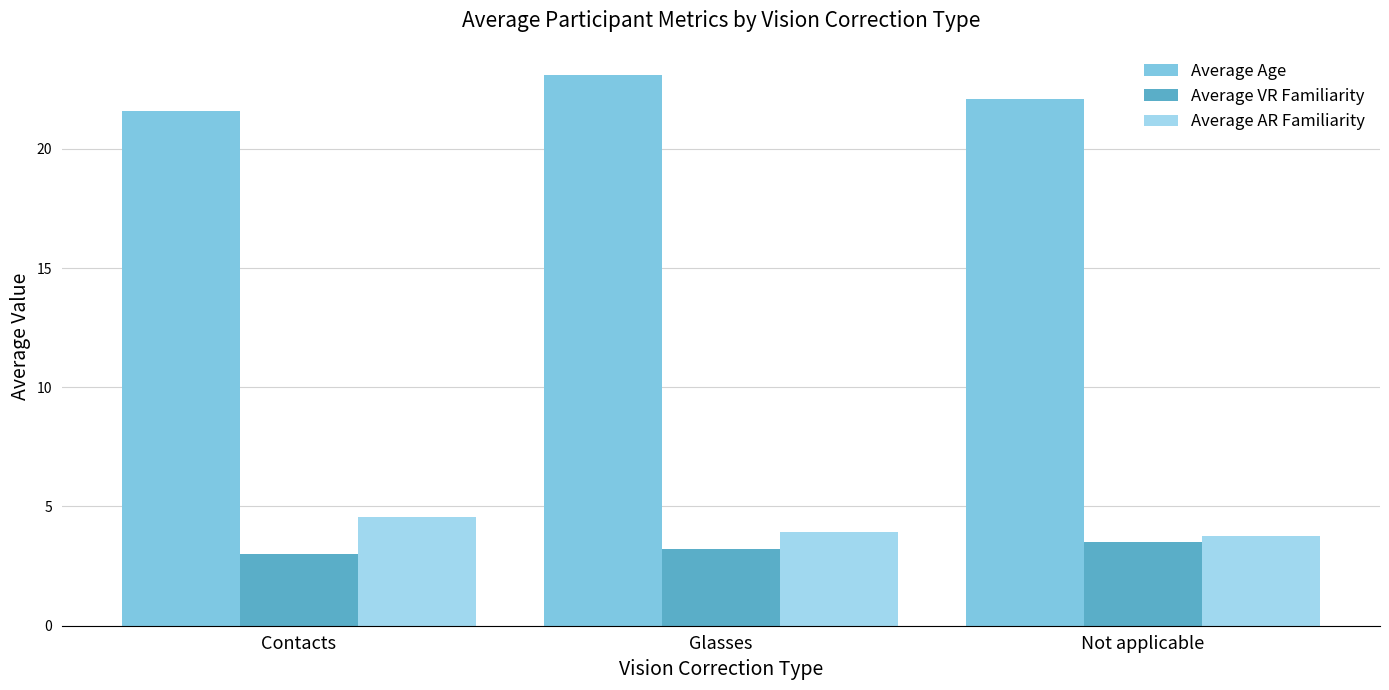

Which series has the widest spread of values?

Average Age